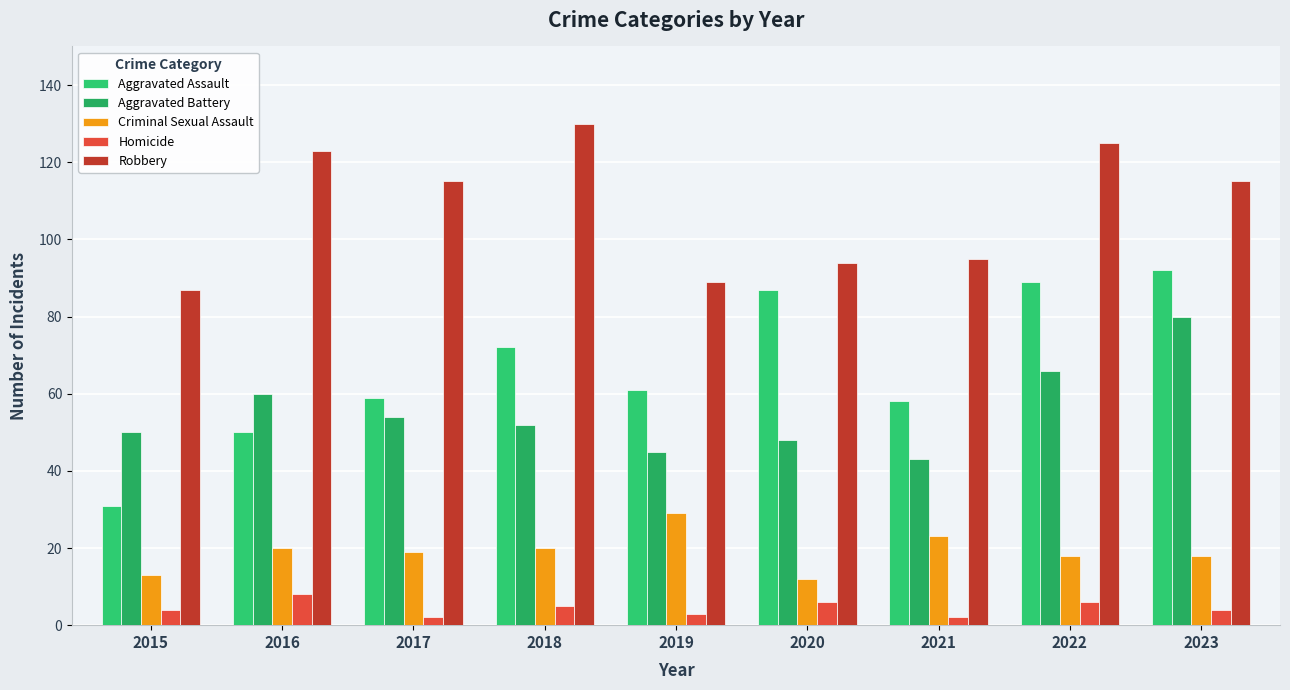

What is the sum of the Homicide values at 2015 and 2021?

6